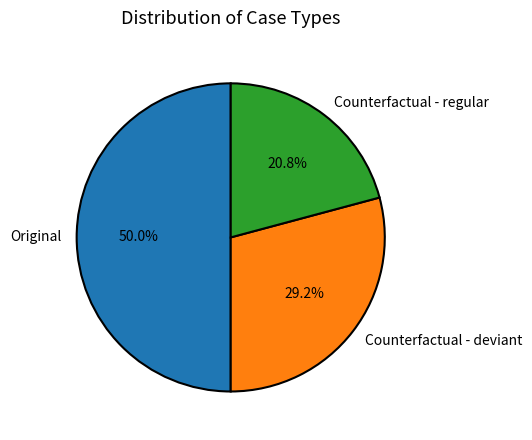

To the nearest percent, what is the difference between the Counterfactual - deviant and Counterfactual - regular slice percentages?

8%